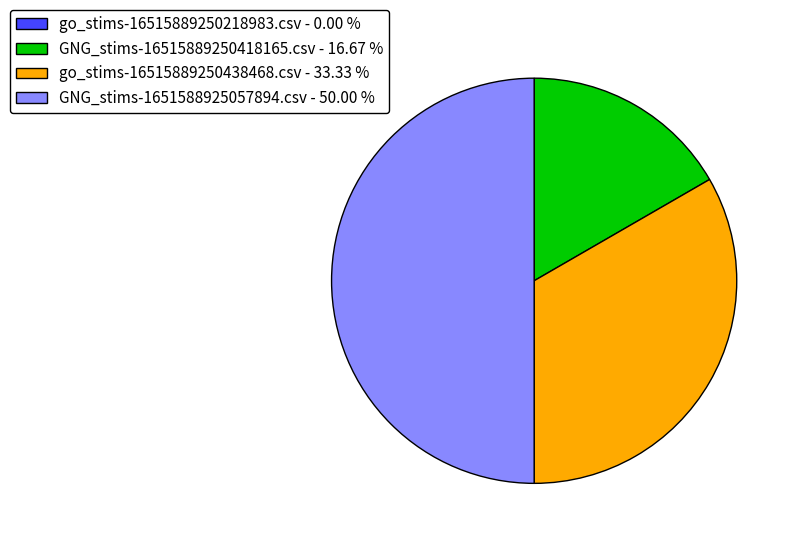

Combined, do GNG_stims-1651588925057894.csv - 50.00 % and go_stims-16515889250438468.csv - 33.33 % account for over 50%?

Yes